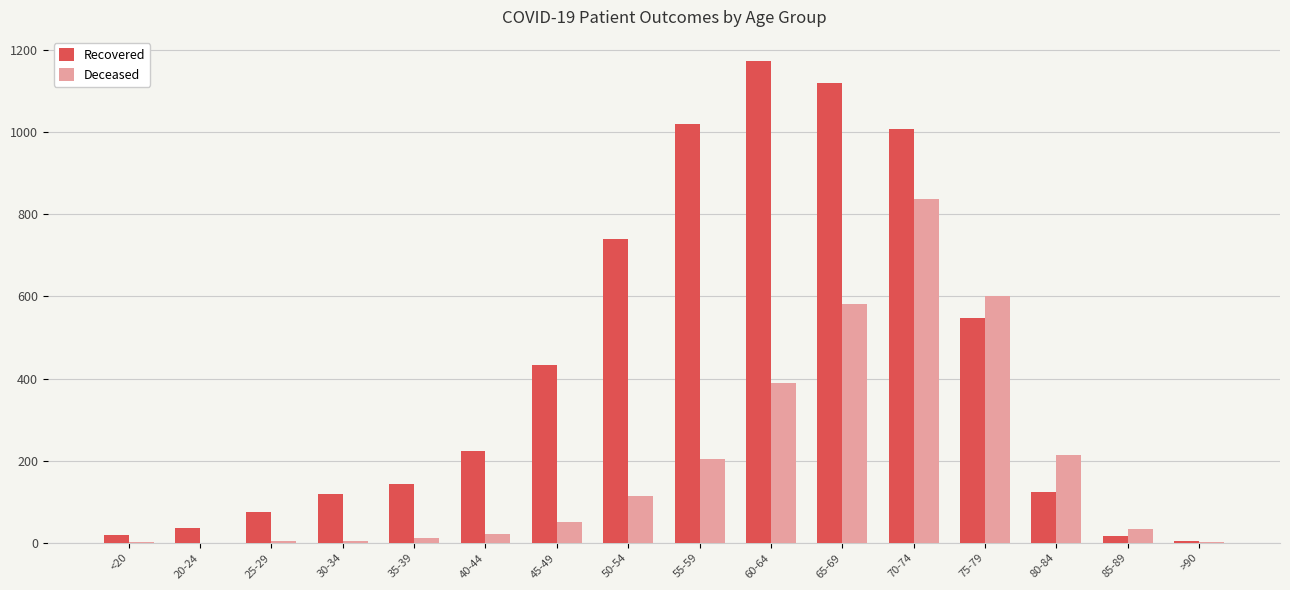

Is the value of Recovered at 55-59 greater than the value of Deceased at 55-59?

Yes